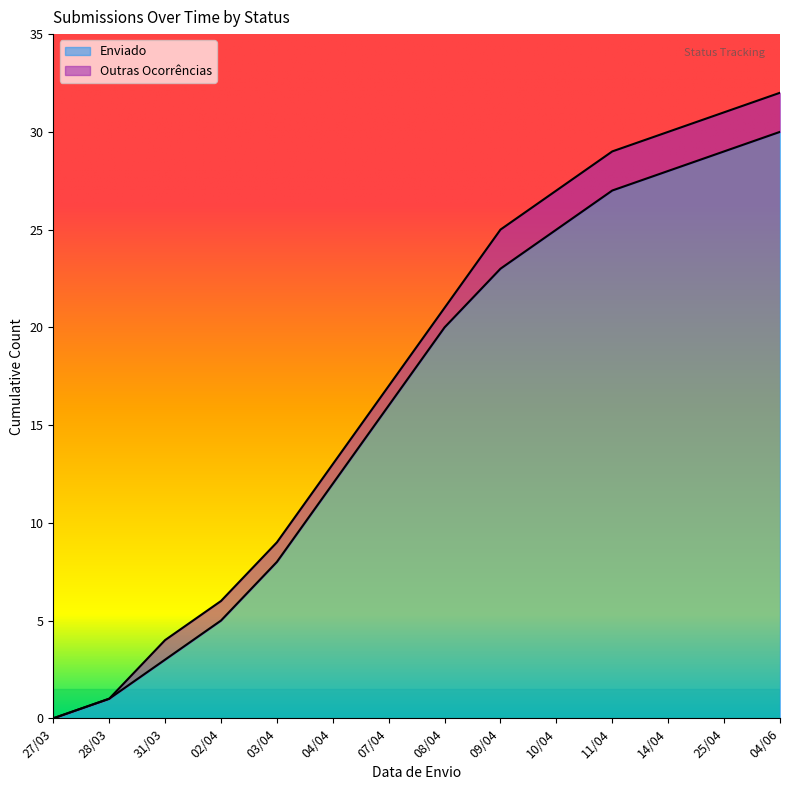

Which category has the lowest value across all series?

27/03